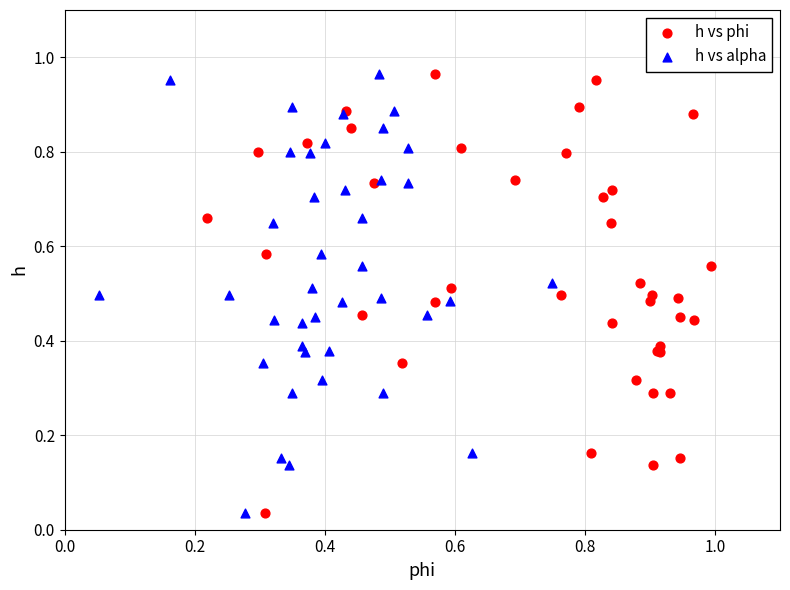

What are all the series names shown in the legend?

h vs phi, h vs alpha